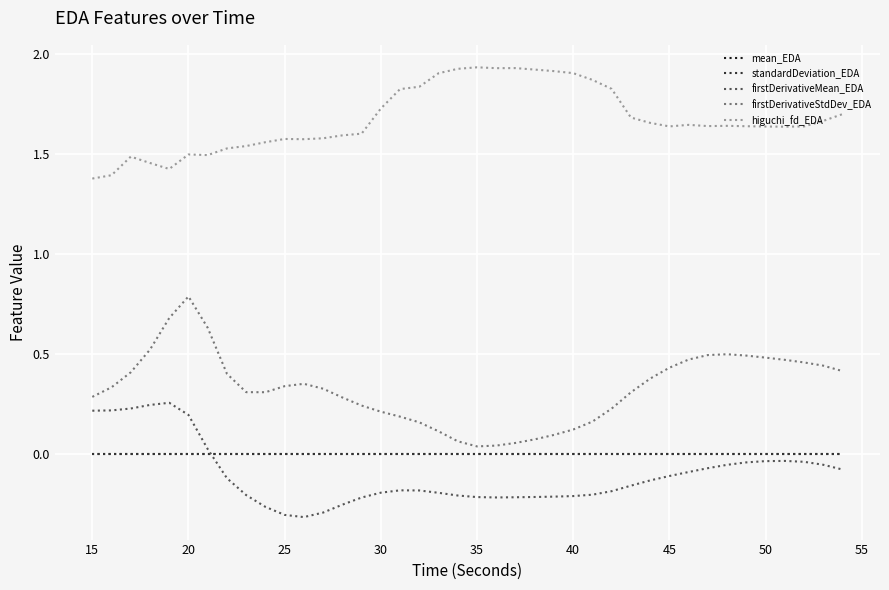

True or false: higuchi_fd_EDA and firstDerivativeMean_EDA intersect in this chart.

False